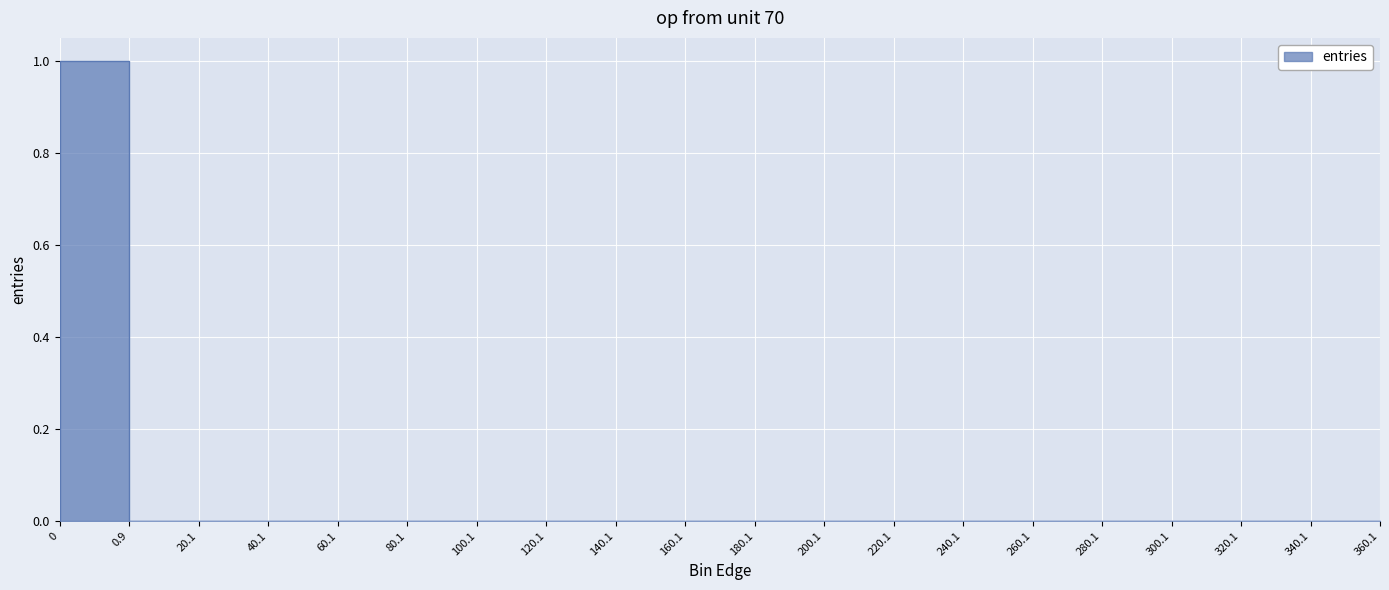

The value at 0.9 is 0.6. True or false?

False